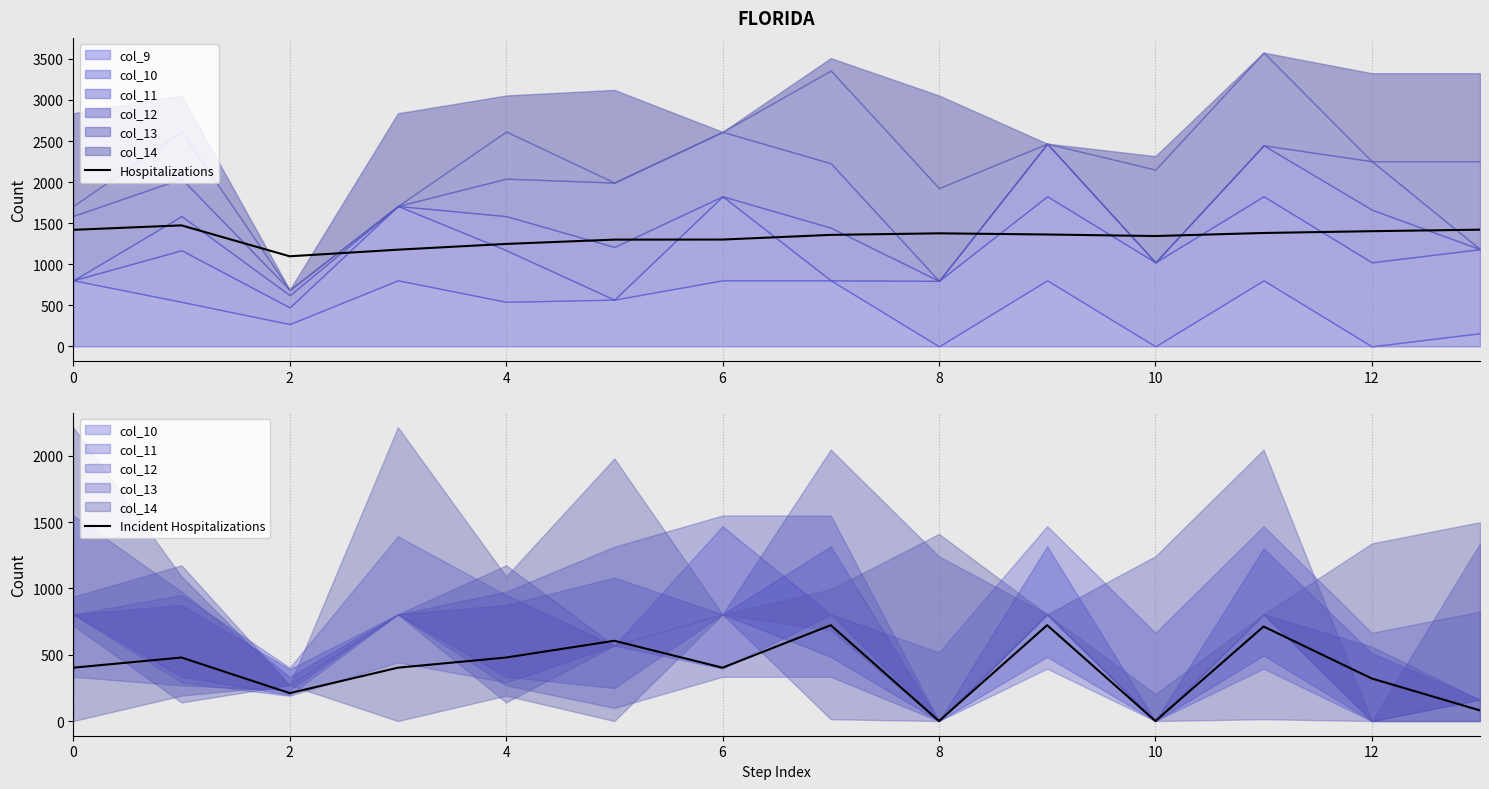

What is the sum of the Hospitalizations values at 12 and 10?

2745.5